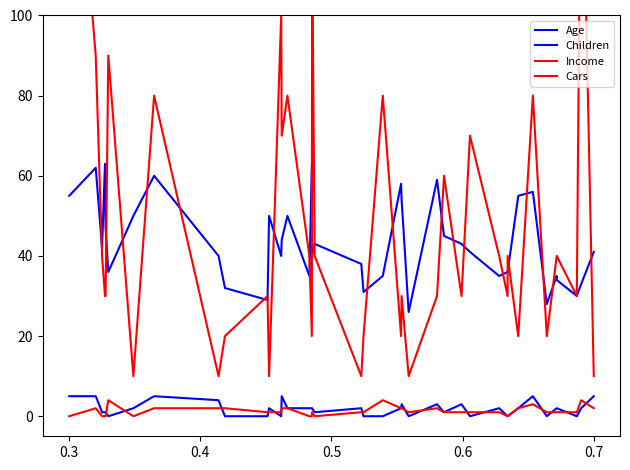

What is the value of the Age point at the 8th from the left?

60